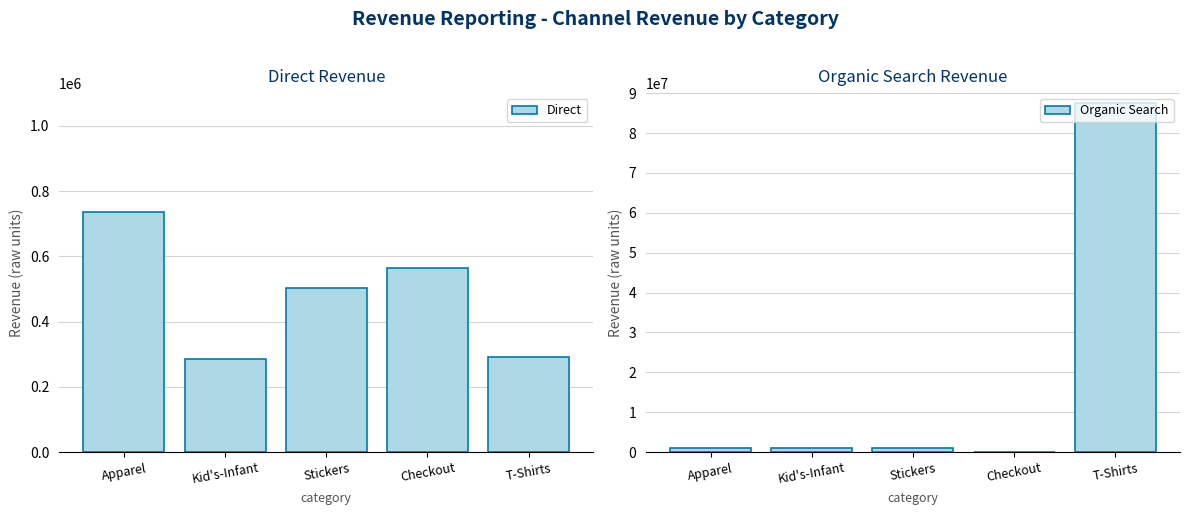

What is the sum of all Organic Search values?

90456757